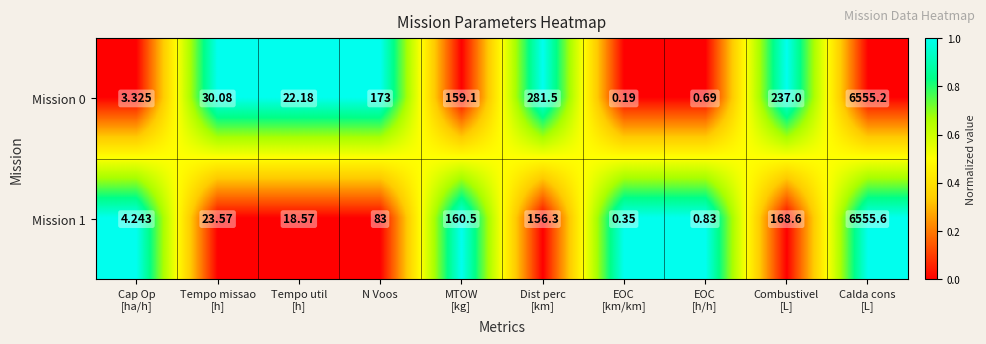

Where does the Mission 0 series first go above 159?

N Voos